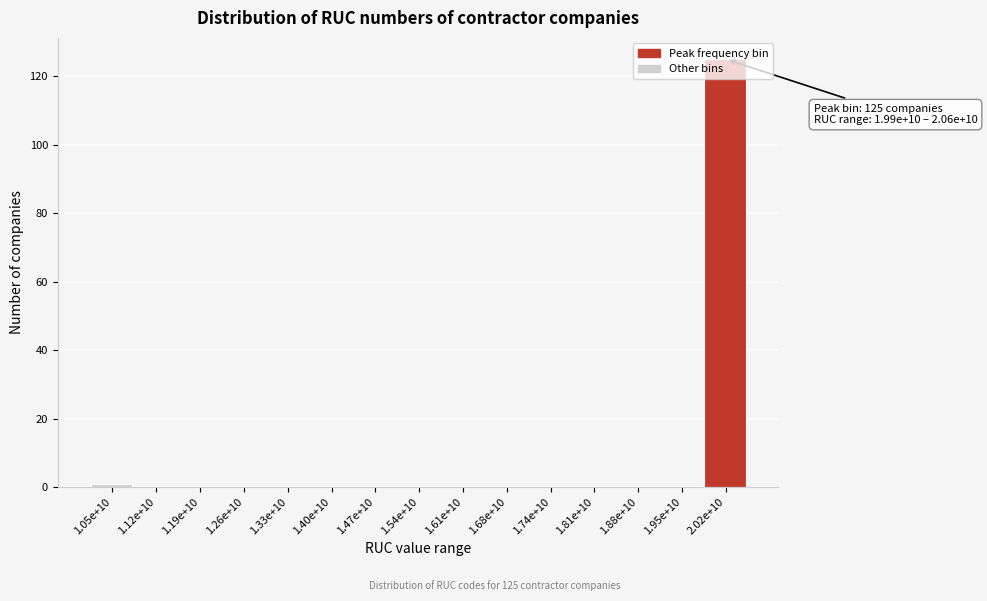

Which category has the highest value across all series?

2.02e+10